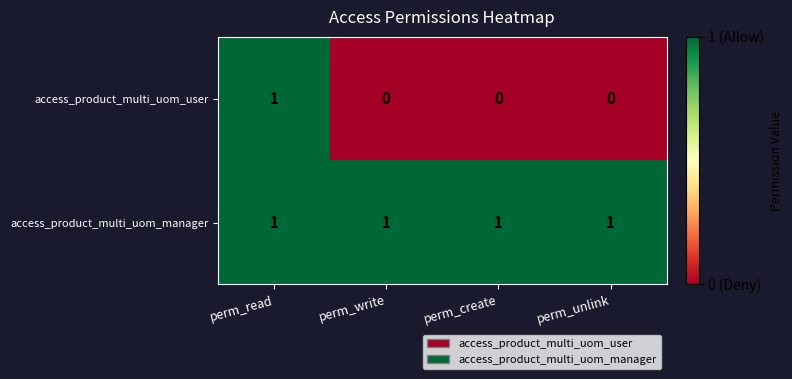

Reading left to right, transcribe all the data shown in this chart.

access_product_multi_uom_user: perm_read=1	perm_write=0	perm_create=0	perm_unlink=0
access_product_multi_uom_manager: perm_read=1	perm_write=1	perm_create=1	perm_unlink=1